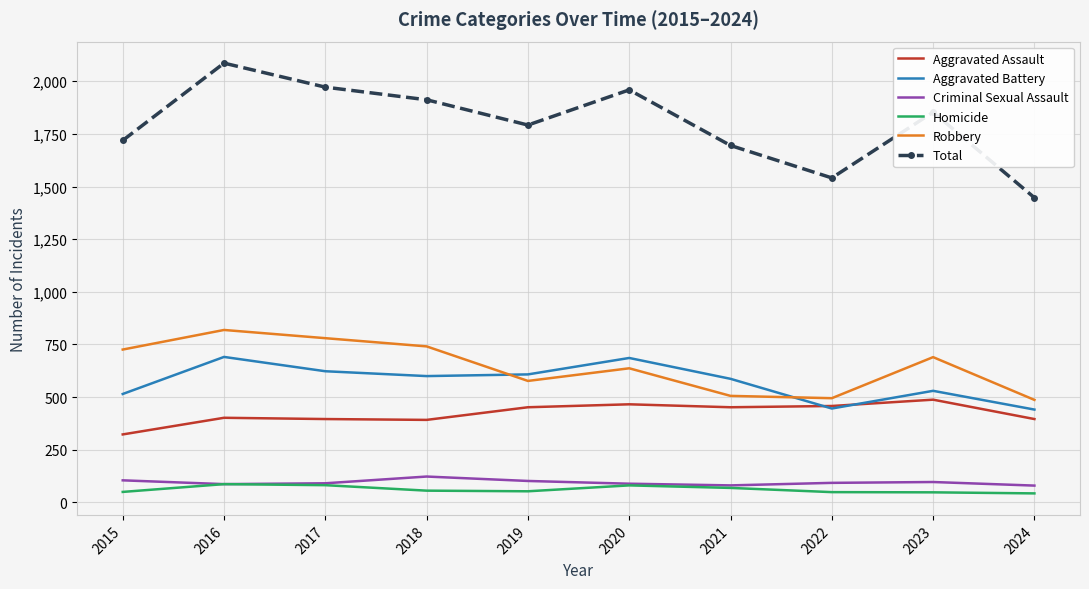

What are all the series names shown in the legend?

Aggravated Assault, Aggravated Battery, Criminal Sexual Assault, Homicide, Robbery, Total